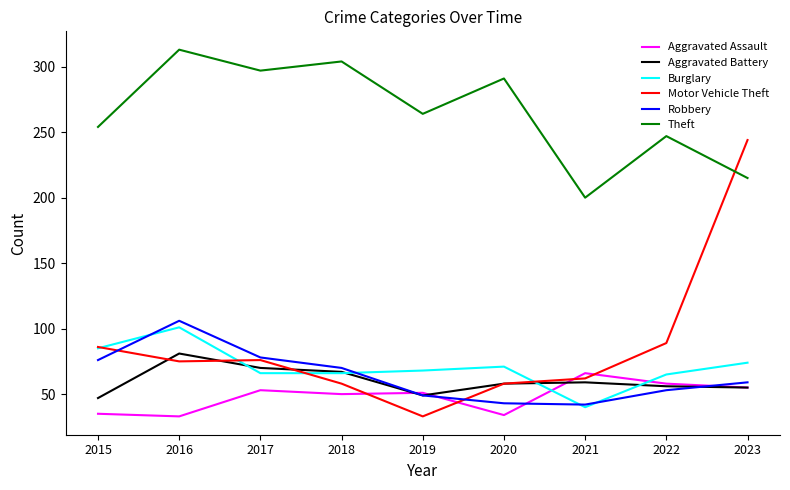

What is the total value across all series at 2016?

709